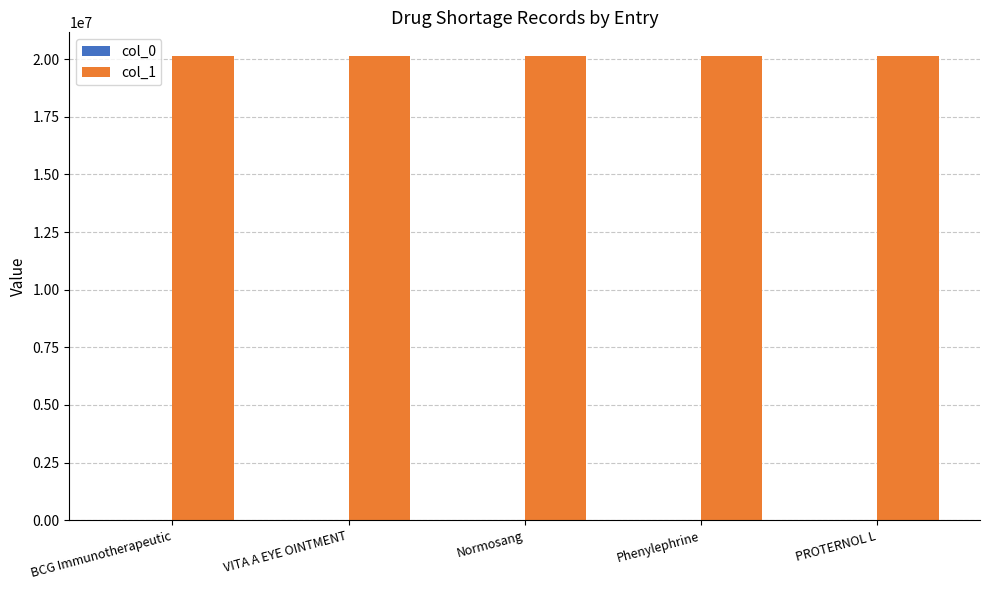

How many groups of bars are there?

5